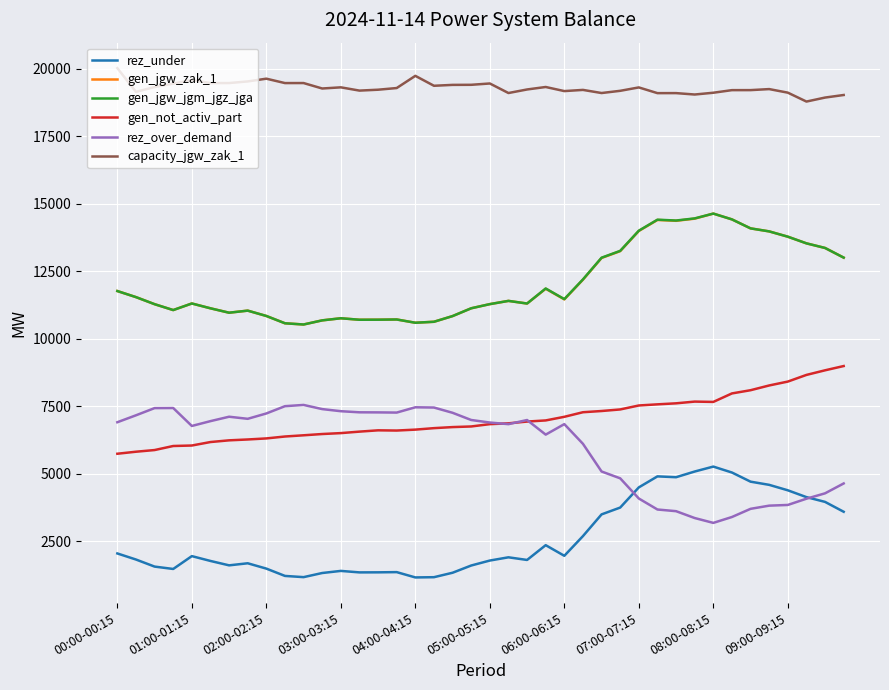

Which series has the largest total across all categories?

capacity_jgw_zak_1